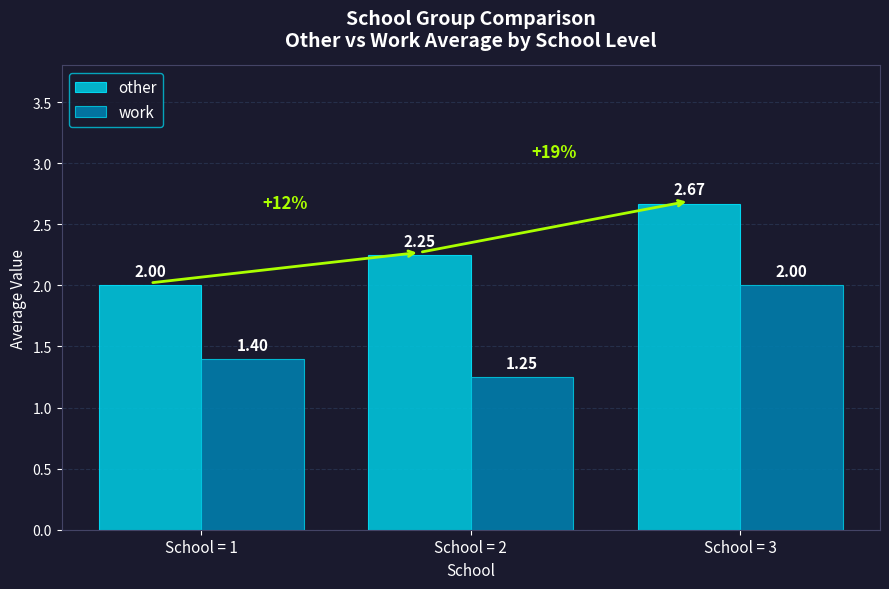

Which series has the largest total across all categories?

other